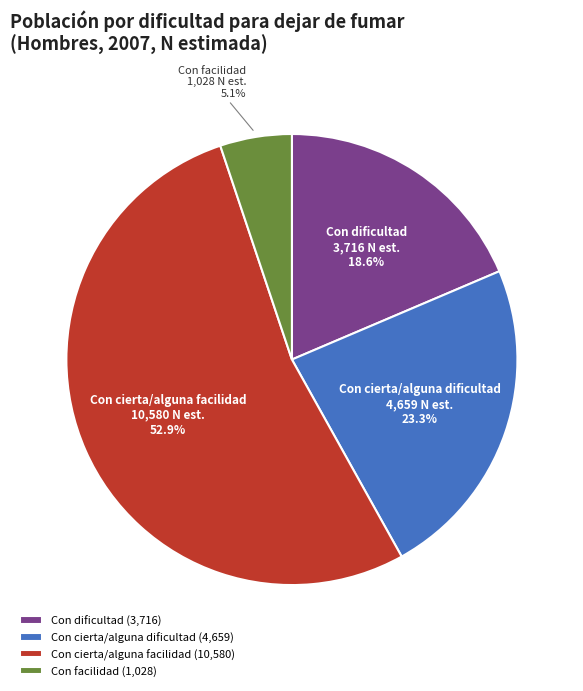

To the nearest percent, what is the combined percentage of Con cierta/alguna dificultad and Con facilidad?

28%